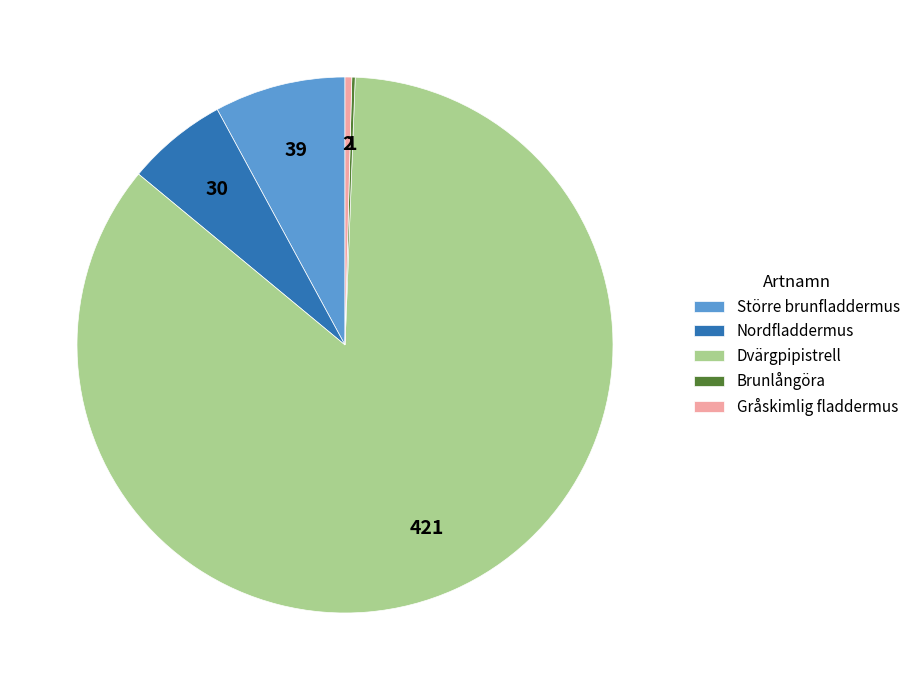

Combined, do Dvärgpipistrell and Gråskimlig fladdermus account for over 50%?

Yes